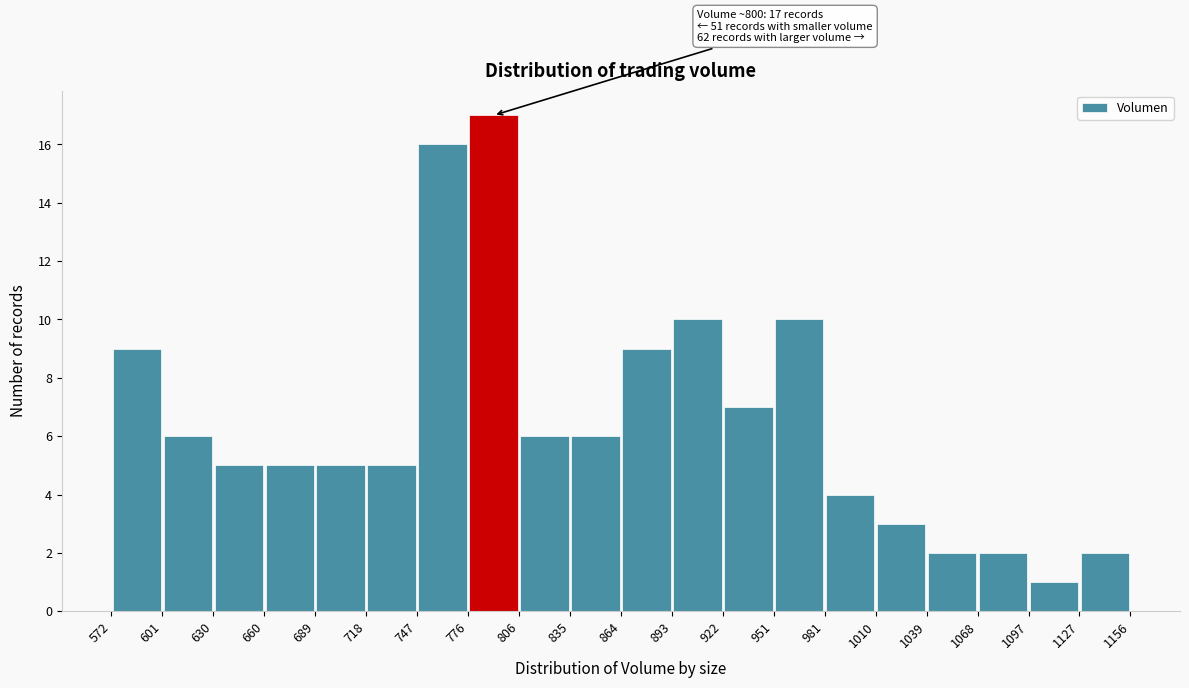

Which range on the x-axis has the tallest bar?

776 to 806